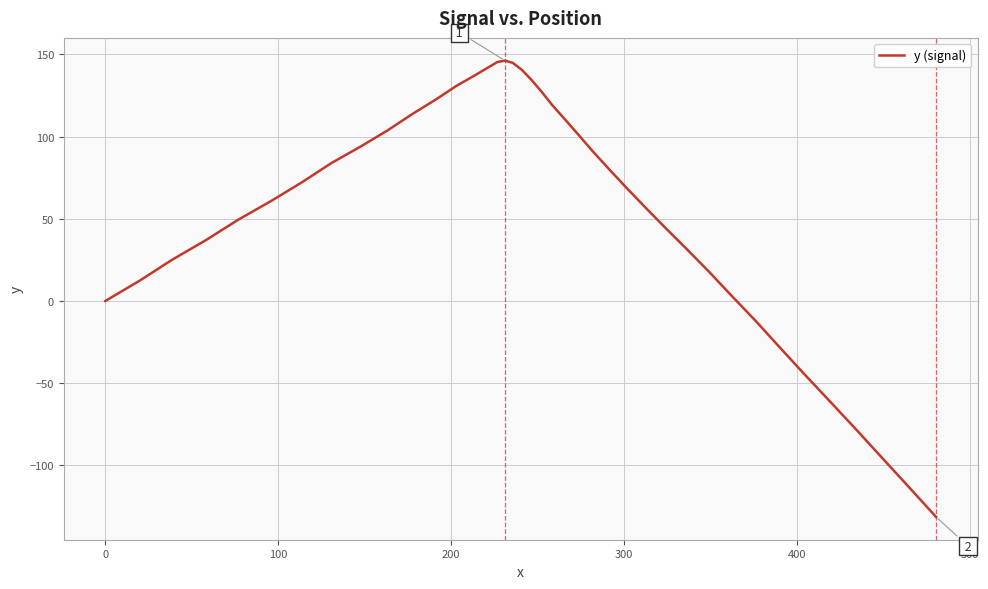

What is the smallest value displayed?

-131.3